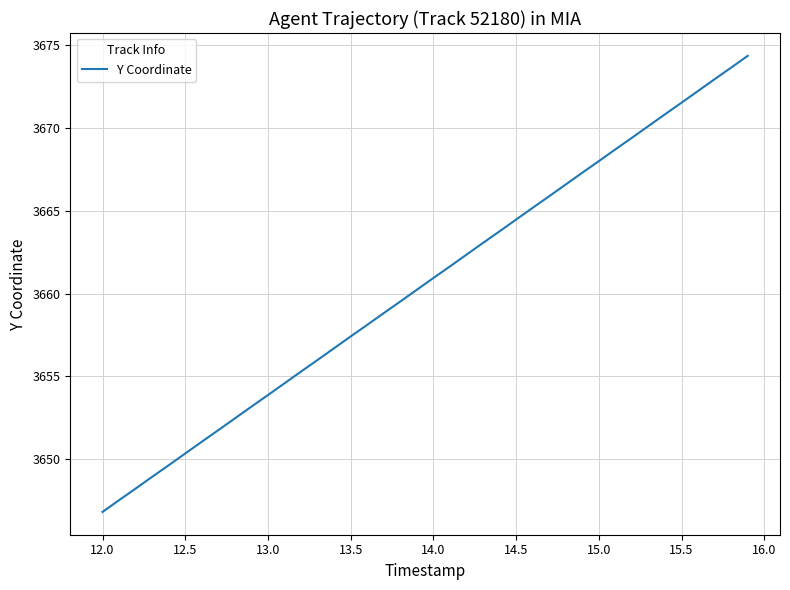

What is the greatest value displayed?

3674.4